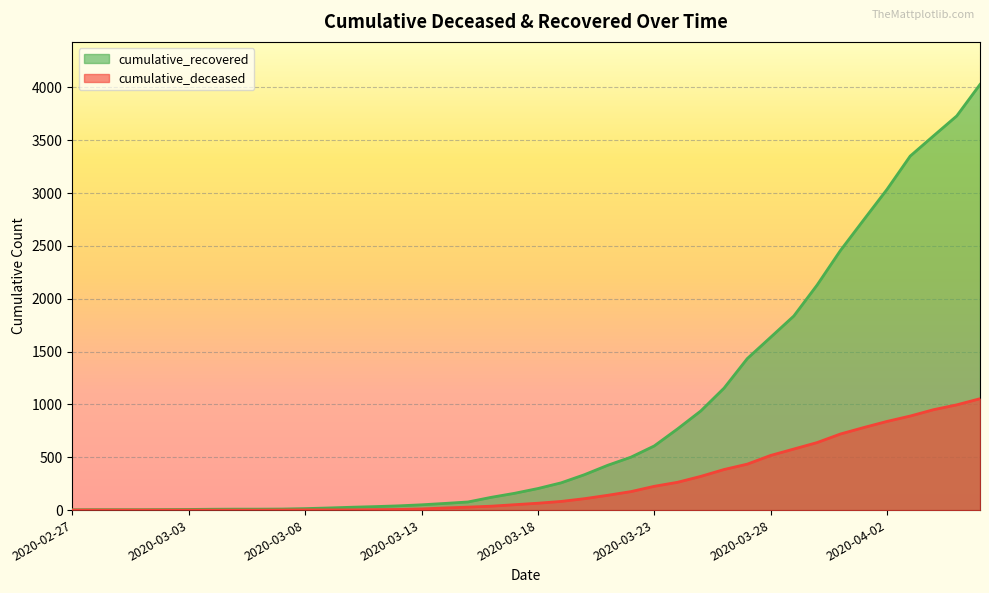

Which series has the largest total across all categories?

cumulative_recovered